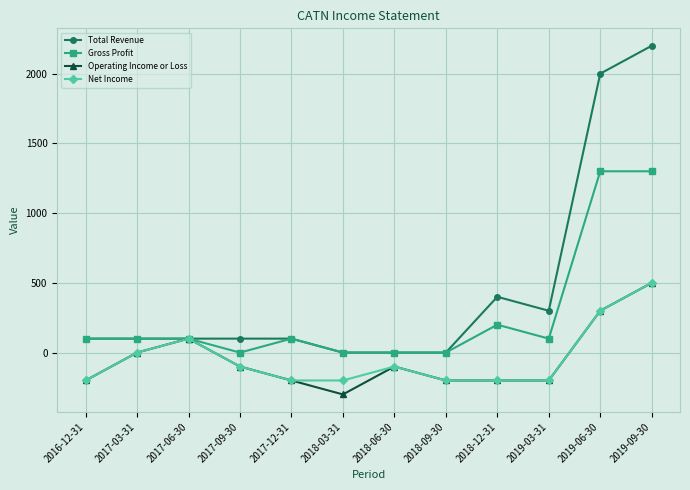

Which series has the largest total across all categories?

Total Revenue